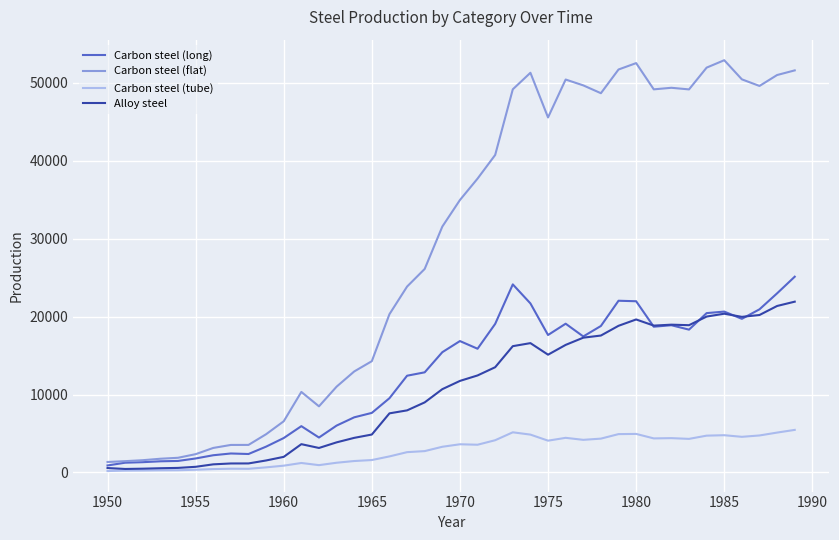

Which series has the largest total across all categories?

Carbon steel (flat)